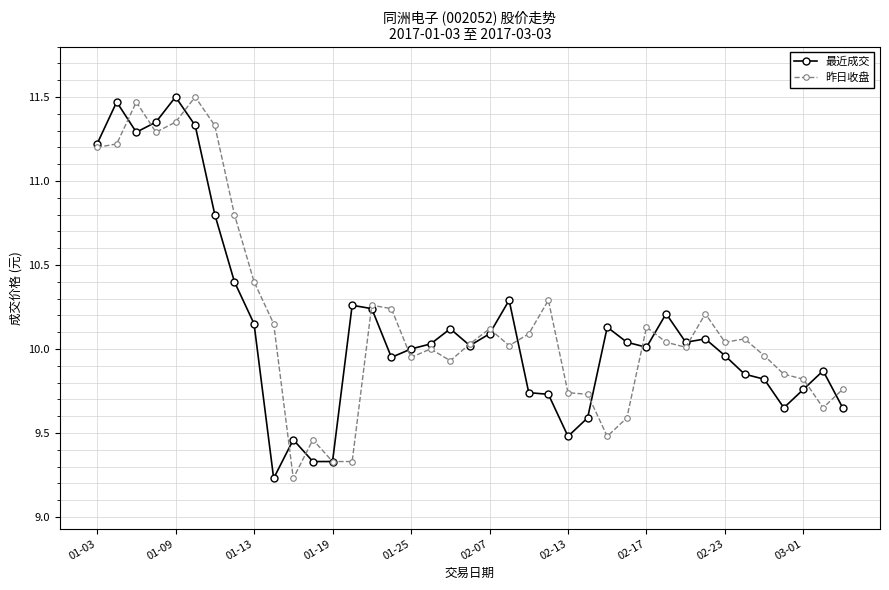

True or false: 昨日收盘 has more than 1 interior local peaks.

True